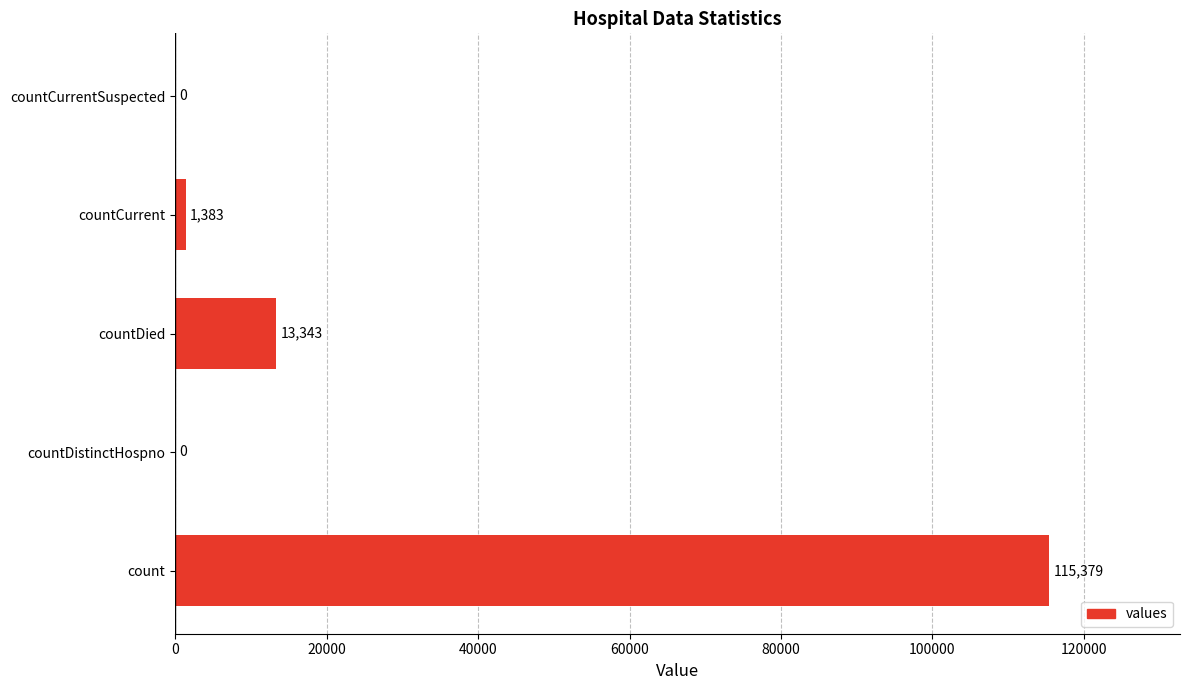

Count the number of categories in the chart.

5